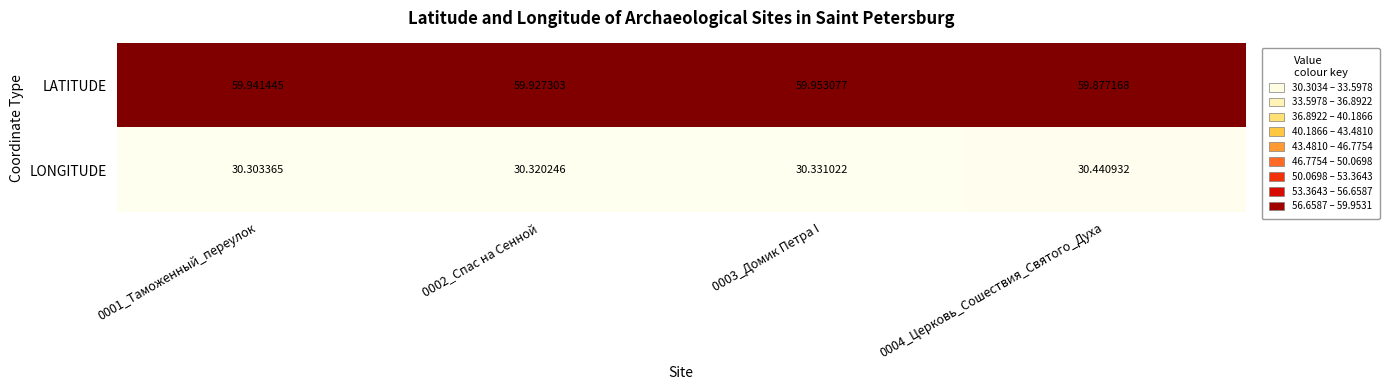

Rank the series by their maximum value, from highest to lowest.

LATITUDE, LONGITUDE